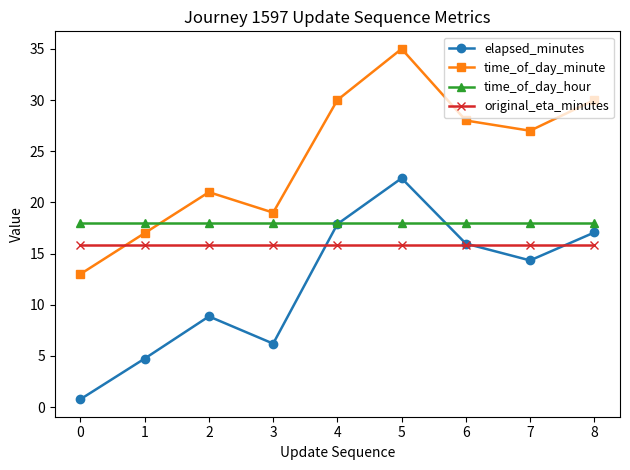

What is the sum of all time_of_day_minute values?

220.0